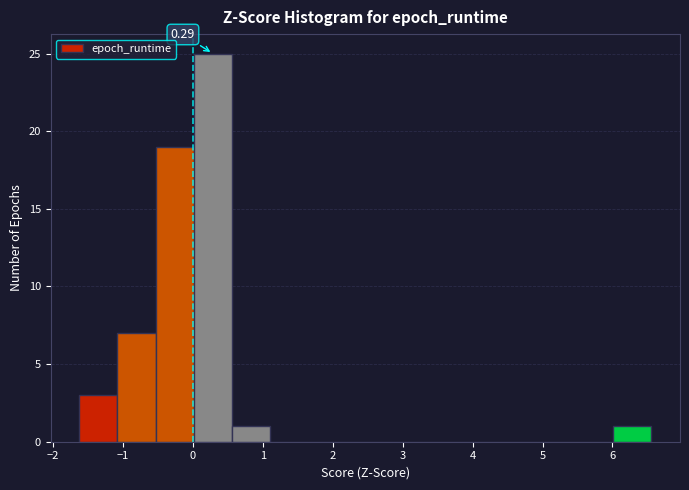

Which range on the x-axis has the tallest bar?

0.0 to 0.6